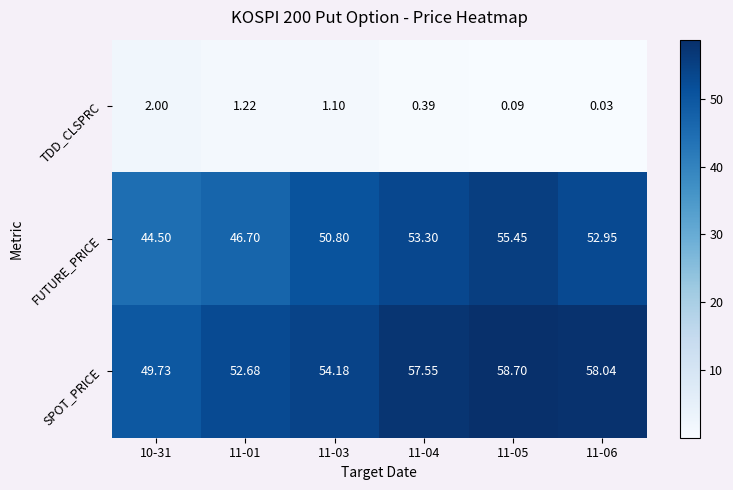

Which series has the largest total across all categories?

SPOT_PRICE